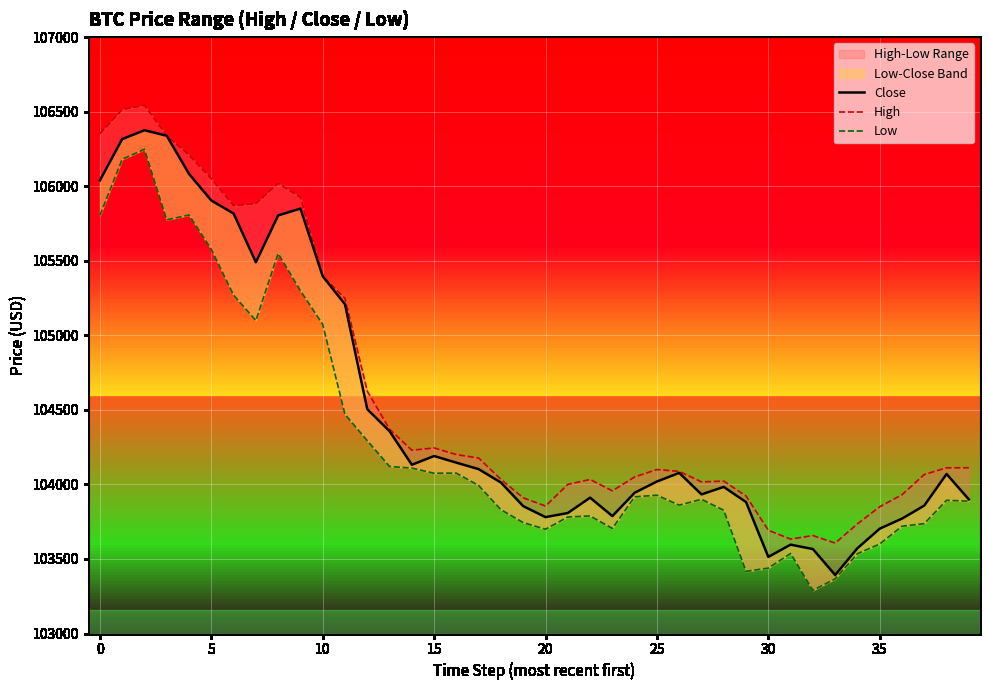

Which category has the lowest value across all series?

32